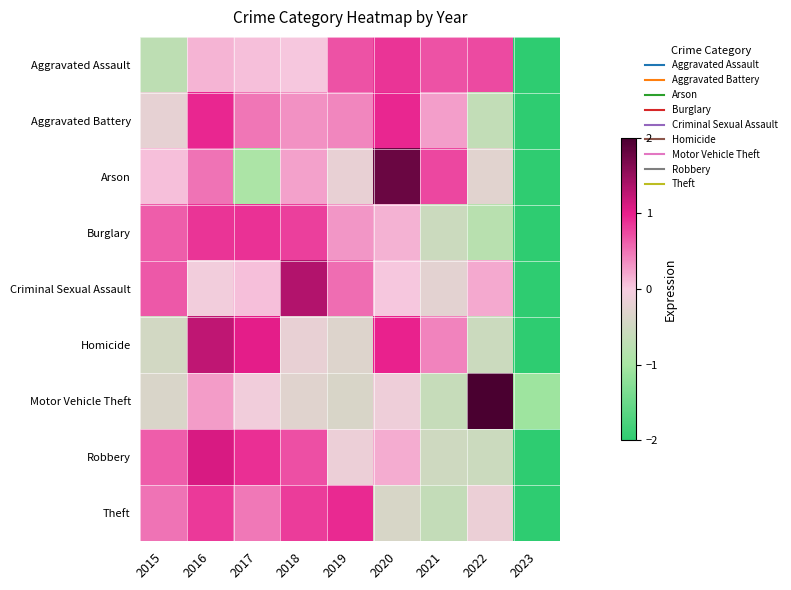

What is the minimum value shown in the chart?

-2.5